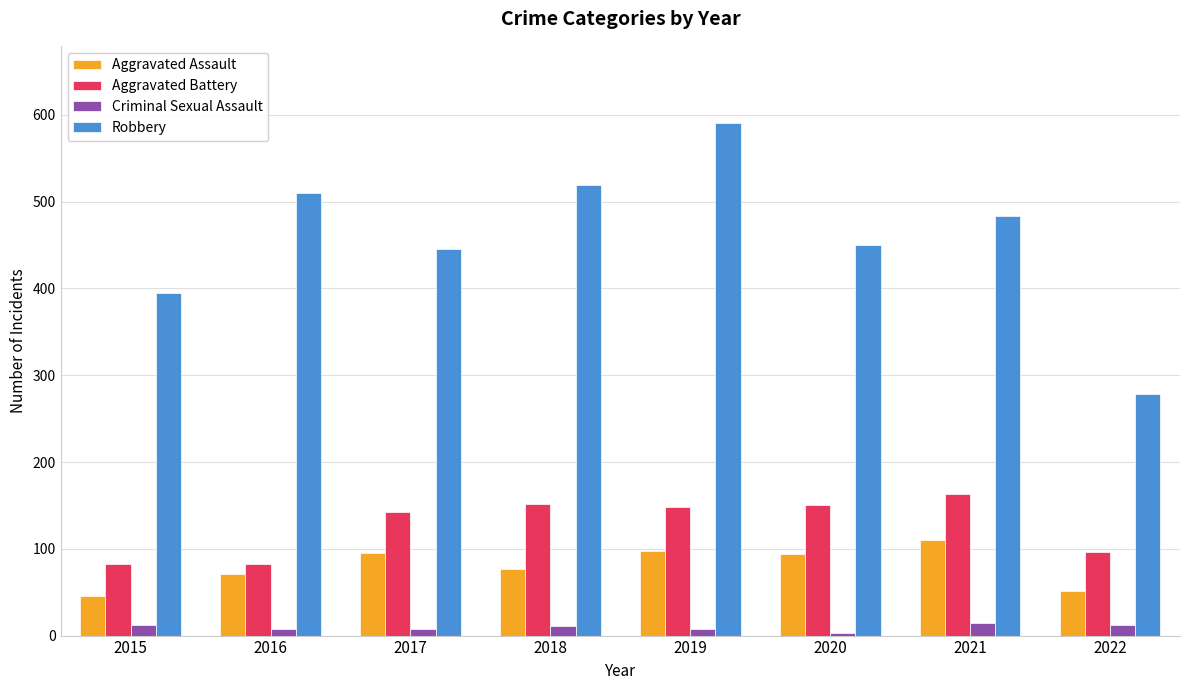

Is it true that Robbery equals 163 at 2017?

False